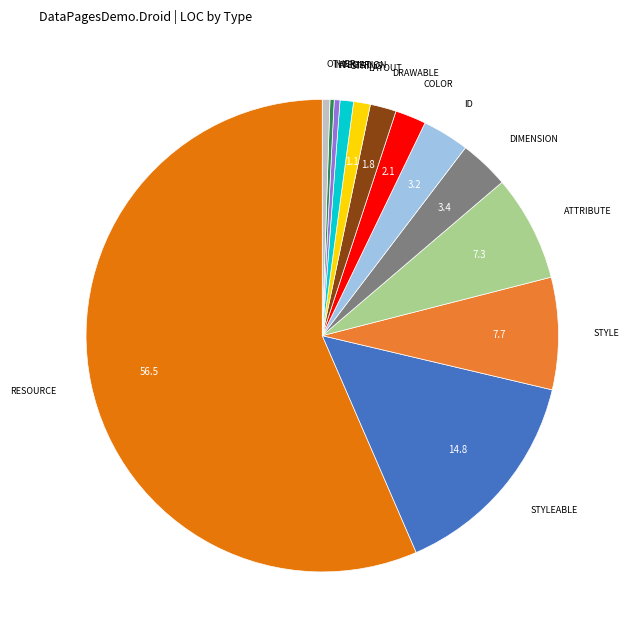

Count the number of slices in the pie.

13